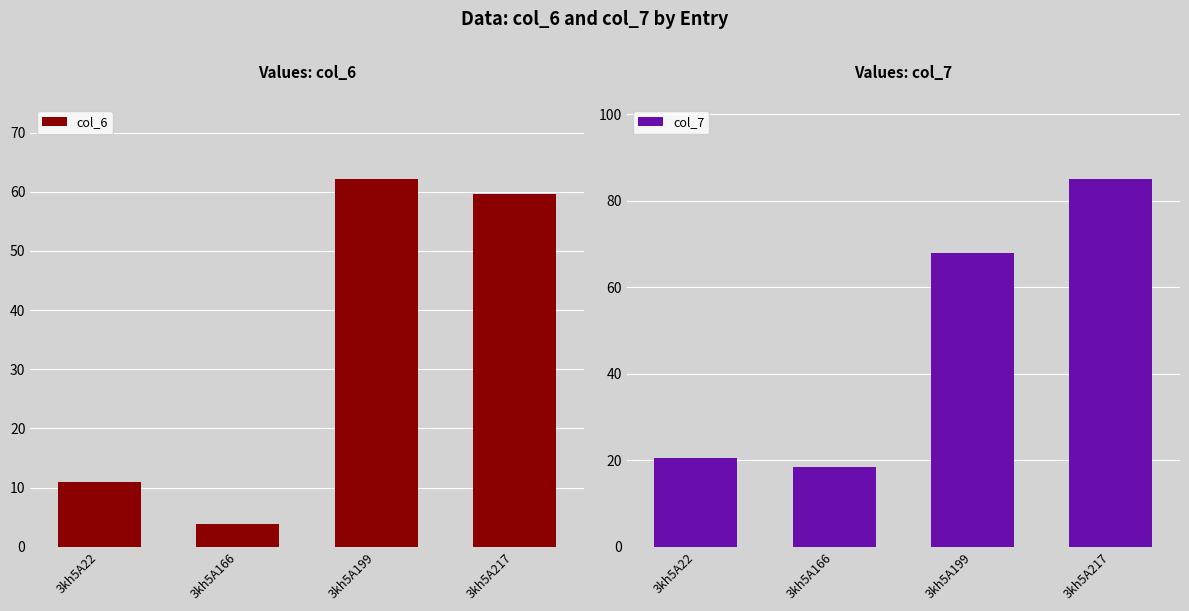

Reading left to right, what are all the values shown in this chart?

col_6: 3kh5A22=10.9	3kh5A166=3.8	3kh5A199=62.2	3kh5A217=59.7
col_7: 3kh5A22=20.6	3kh5A166=18.4	3kh5A199=68.0	3kh5A217=85.2